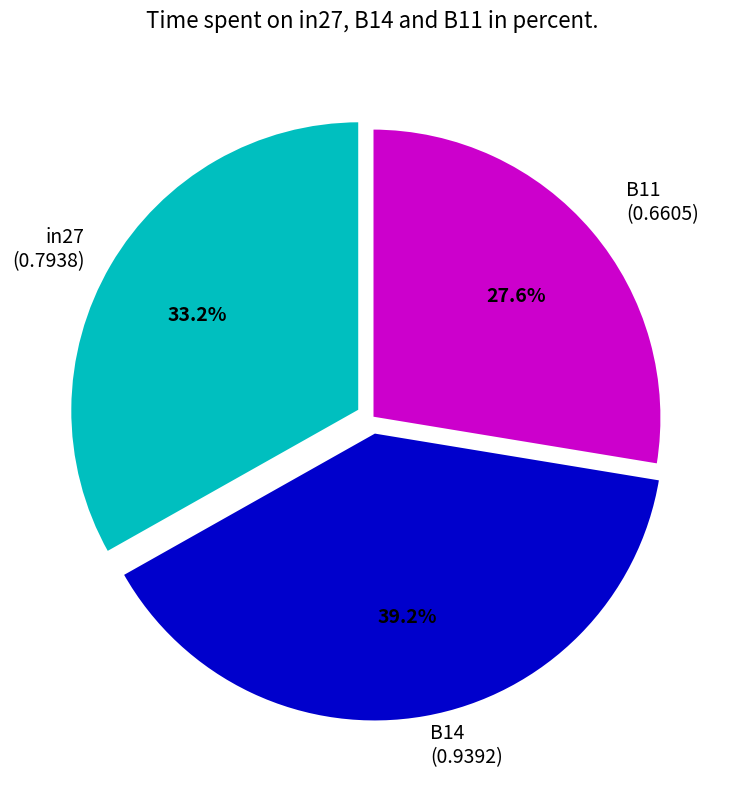

Is there a majority slice in this chart?

No